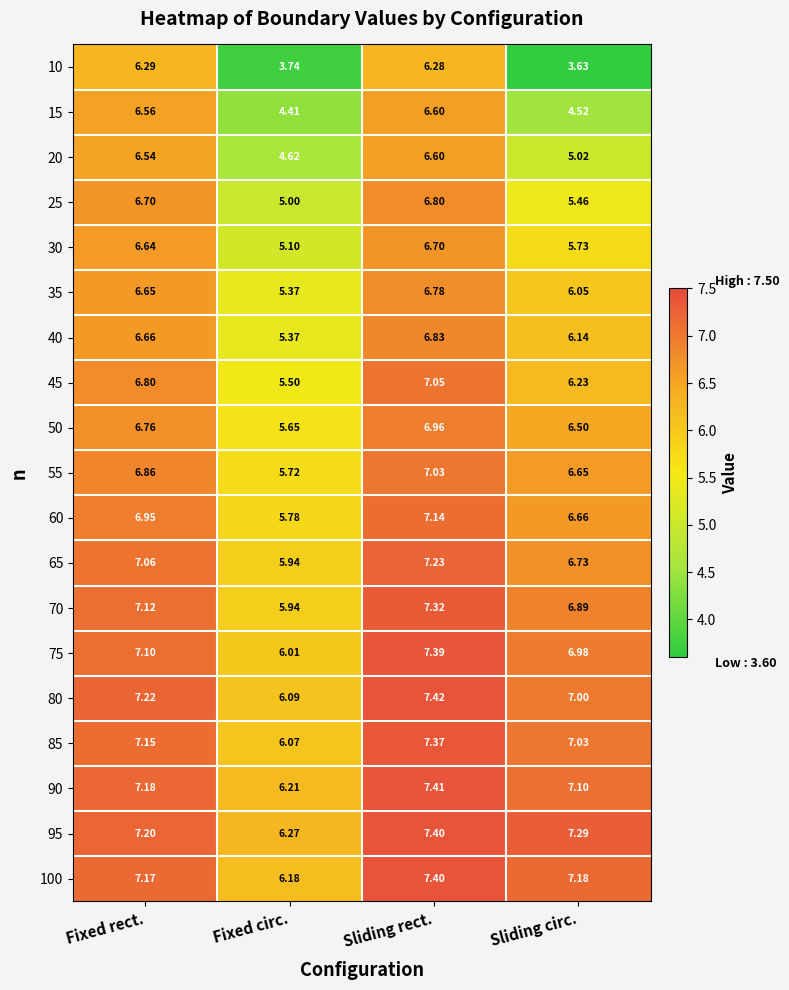

Which category has the lowest value in the 20 series?

Fixed circ.